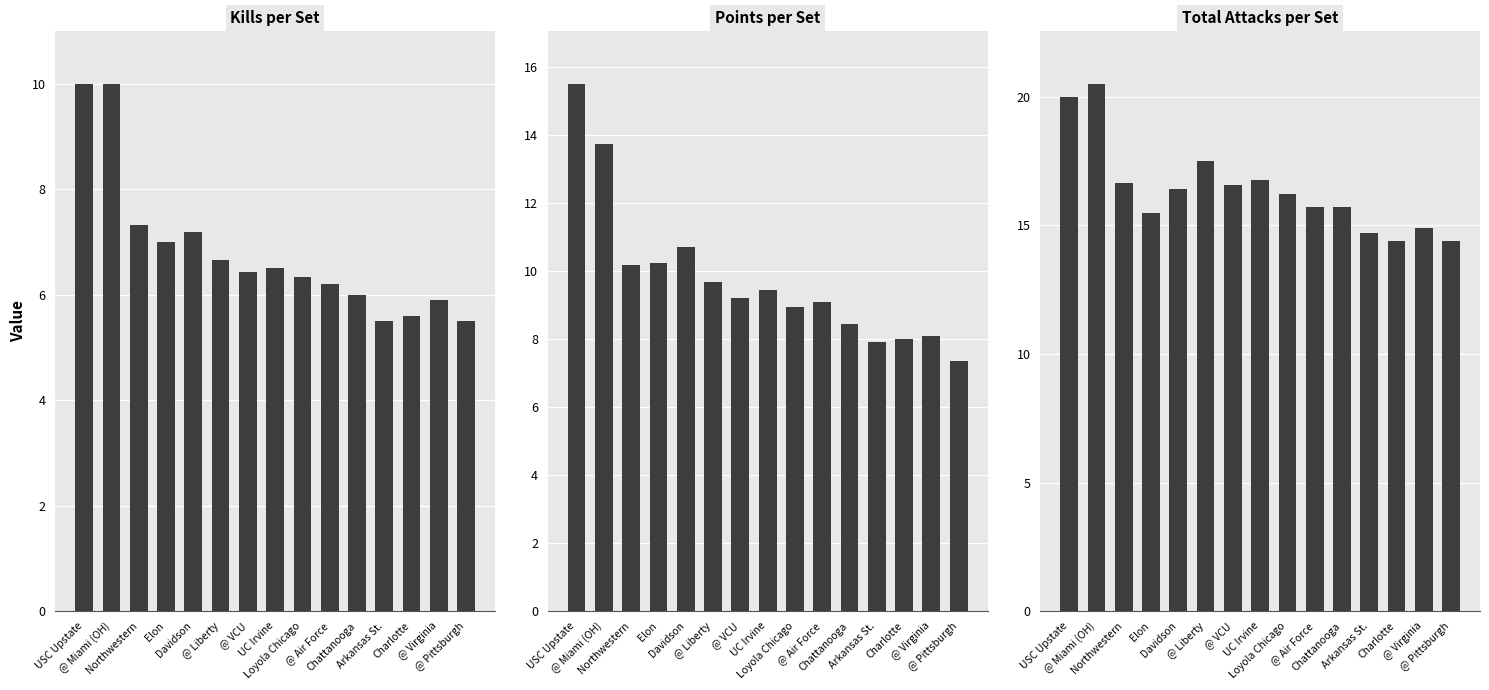

Reading right to left, what are all the values shown in this chart?

Kills: 5.5	5.9	5.6	5.5	6.0	6.2	6.3	6.5	6.4	6.7	7.2	7.0	7.3	10.0	10.0
PTS: 7.3	8.1	8.0	7.9	8.4	9.1	8.9	9.4	9.2	9.7	10.7	10.2	10.2	13.8	15.5
Total Attacks: 14.4	14.9	14.4	14.7	15.7	15.7	16.2	16.8	16.6	17.5	16.4	15.5	16.7	20.5	20.0